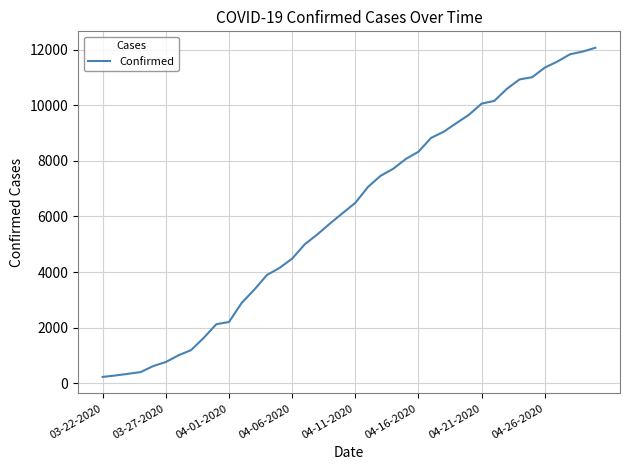

What is the greatest value displayed?

12063